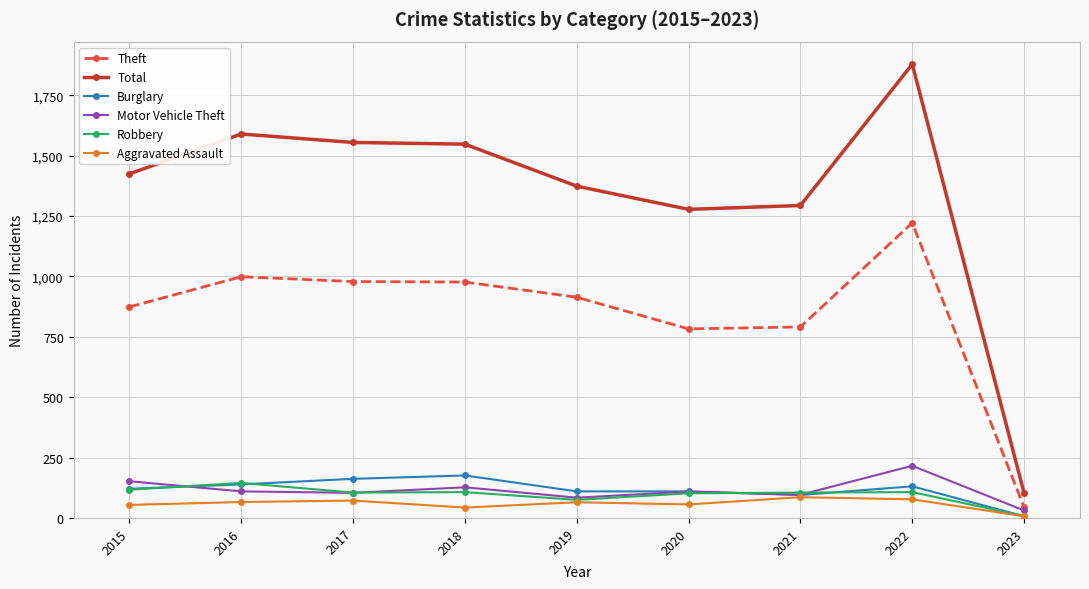

The Aggravated Assault series shows 7 at 2023. True or false?

True